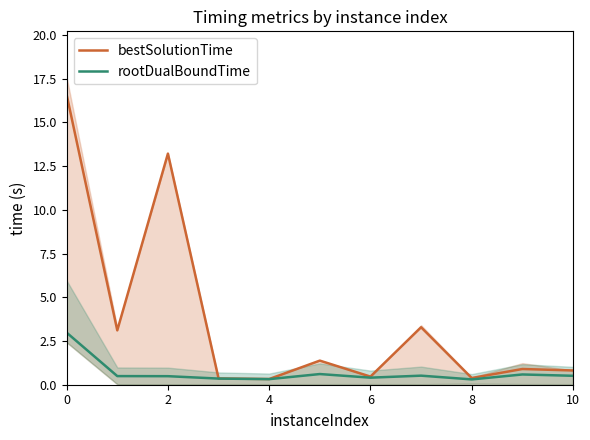

What is the highest value of the bestSolutionTime series?

16.6